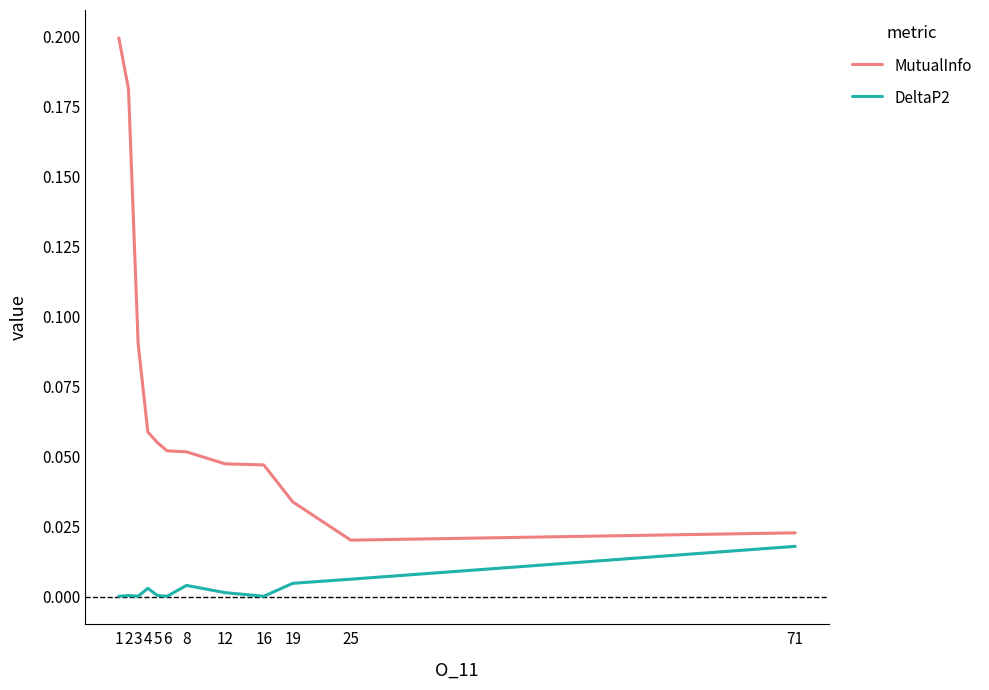

Which series has the widest spread of values?

MutualInfo